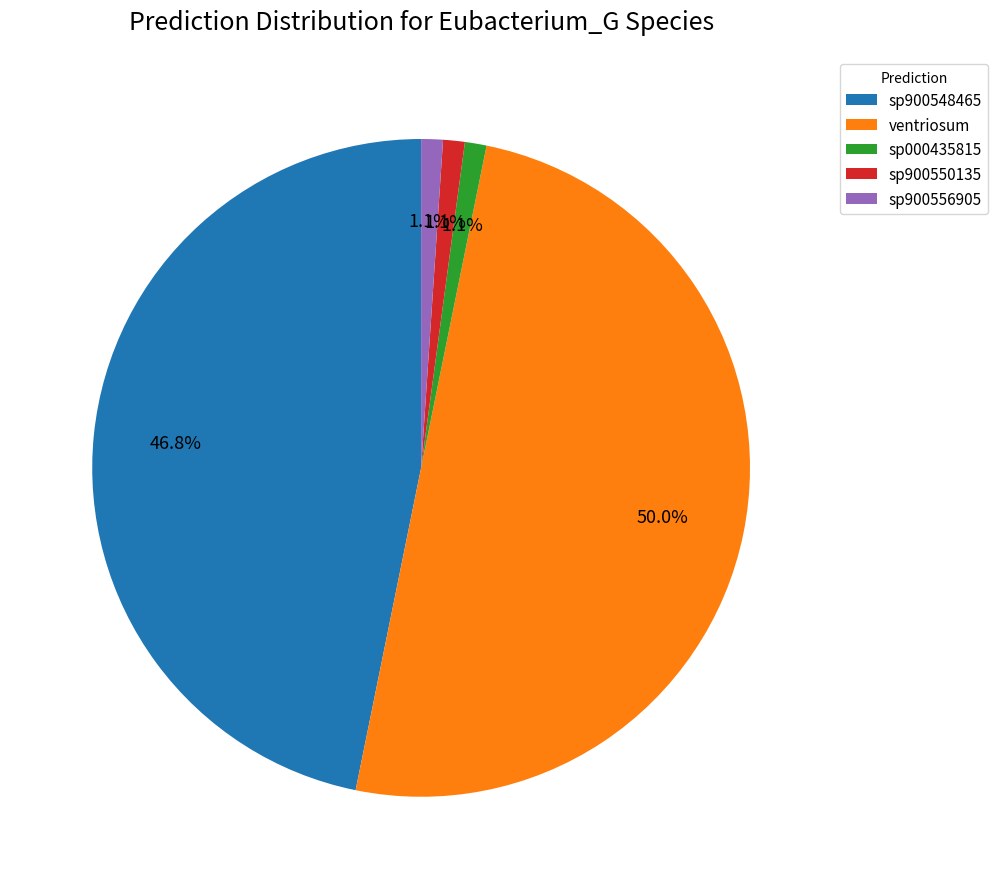

Which category has the biggest portion of the pie?

ventriosum